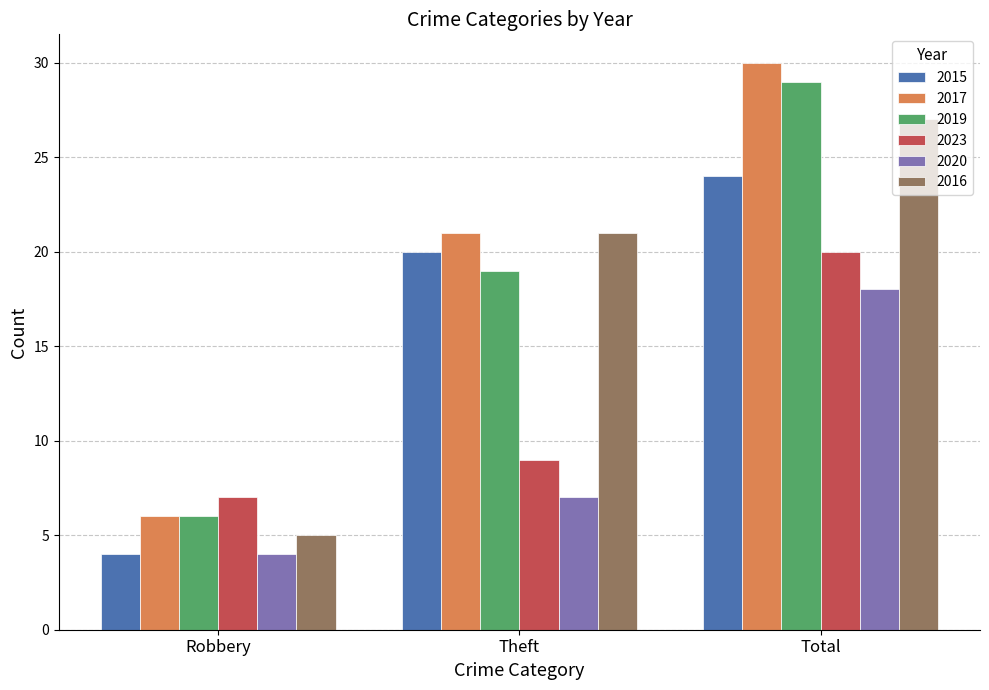

What is the total value across all series at Theft?

97